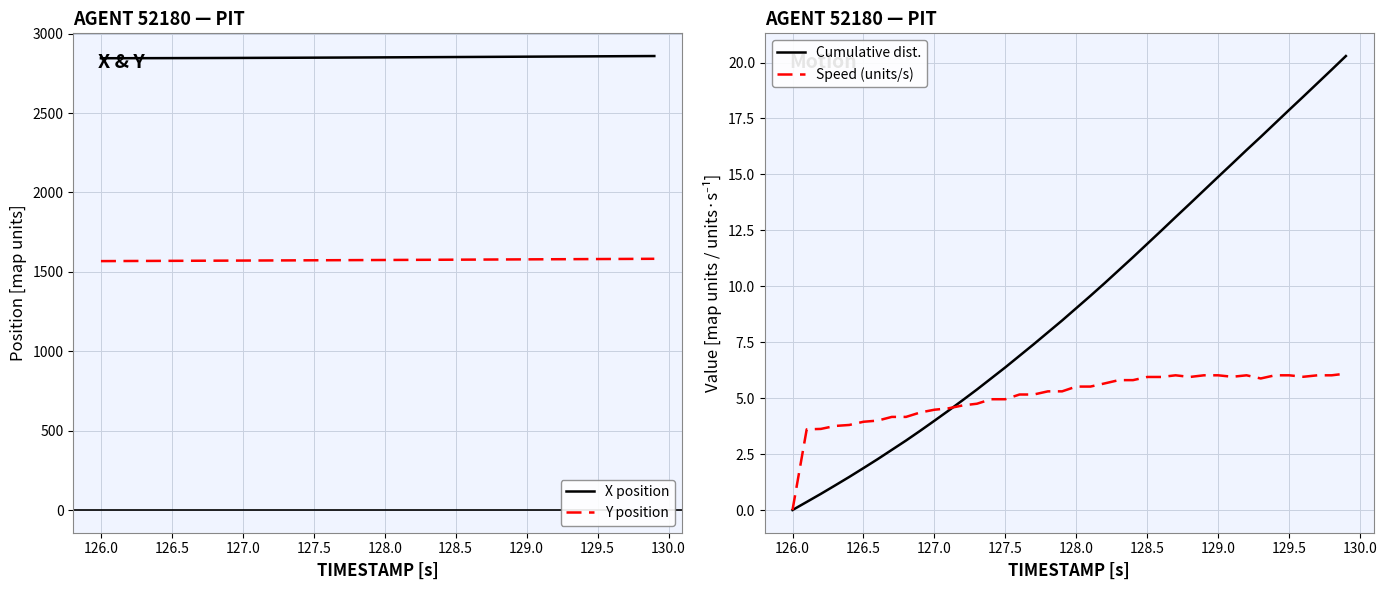

True or false: Speed (units/s) has a value of 9.8 at 129.5.

False